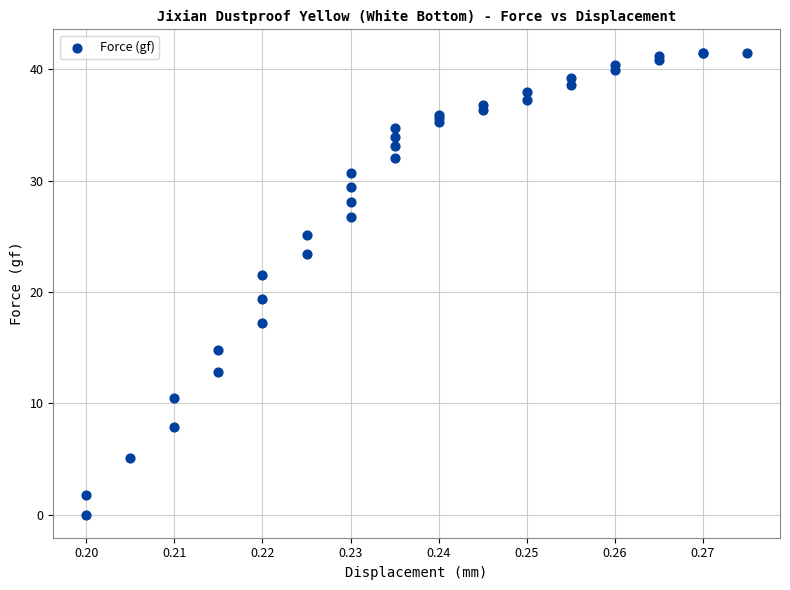

What Y value in the scatter plot is closest to 20?

19.4